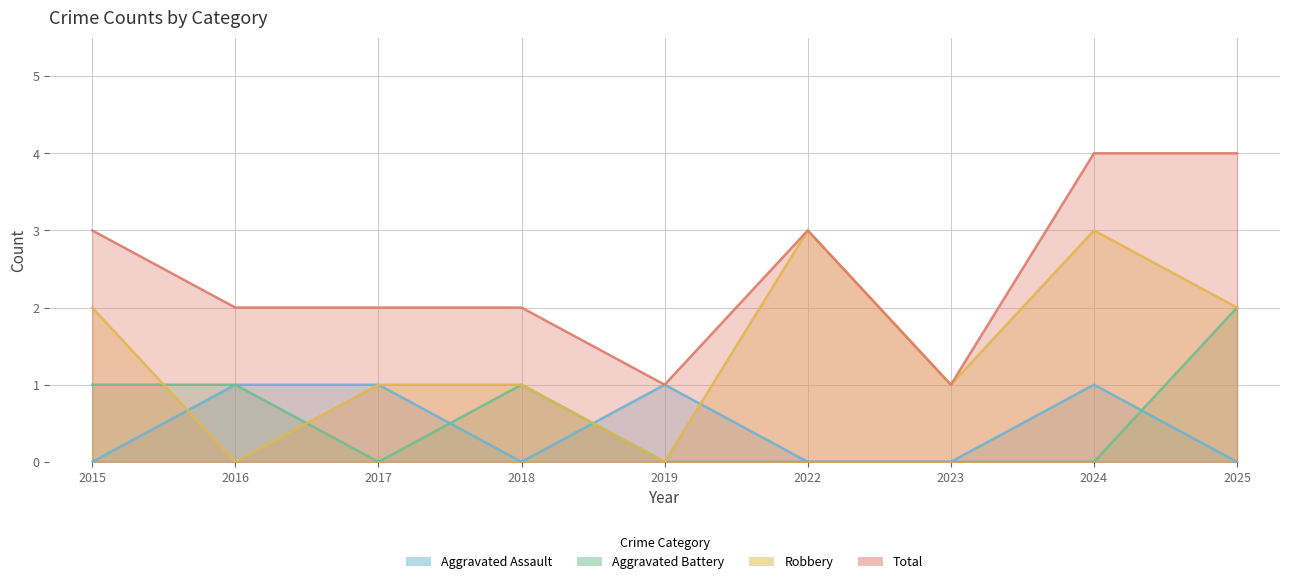

At how many categories does at least one series exceed 2?

4